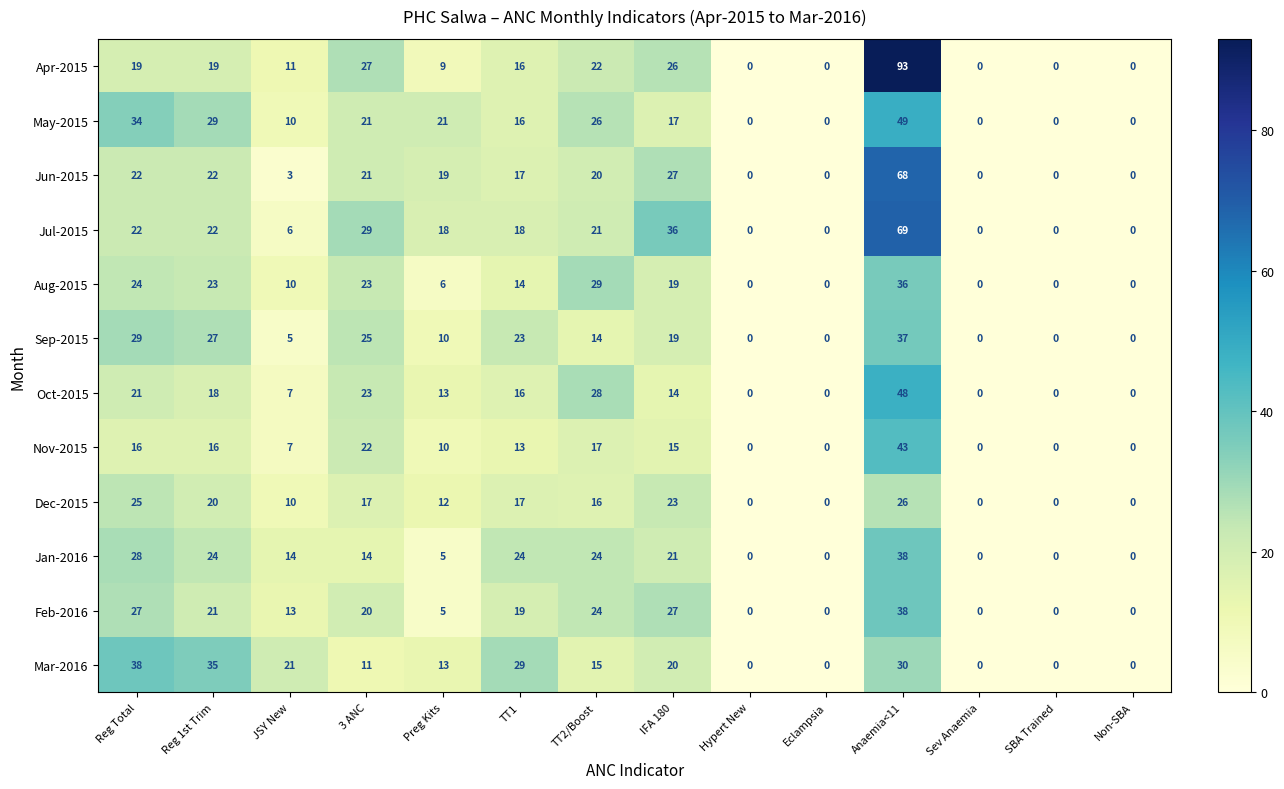

What is the maximum value shown in the chart?

93